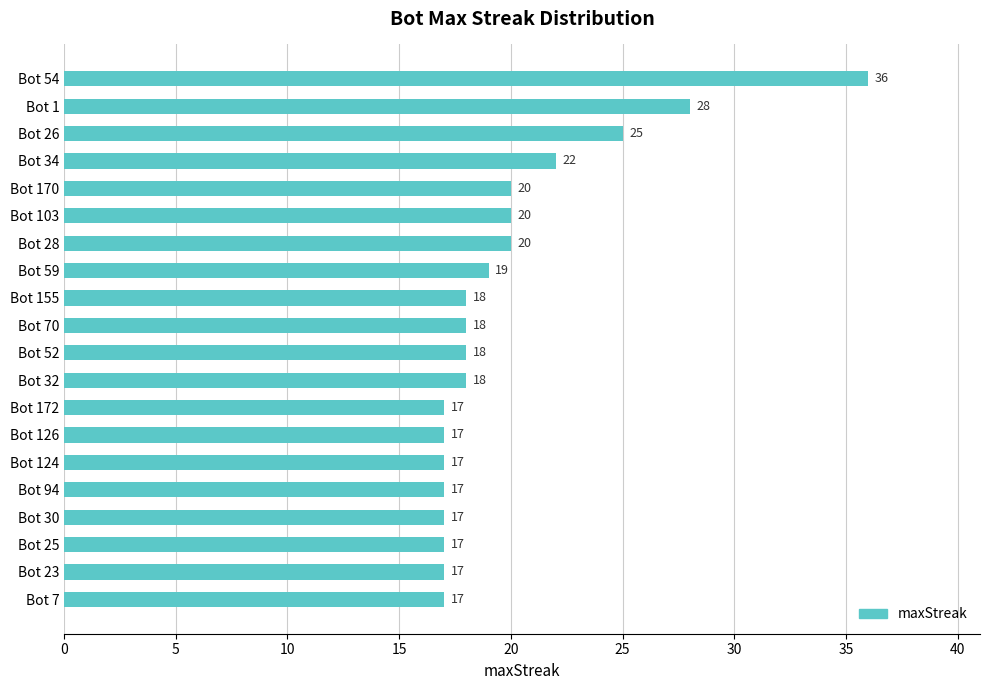

At which label is the value closest to 26?

Bot 26